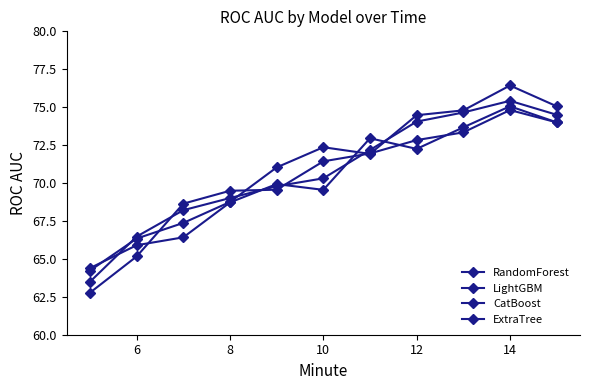

How many data points in CatBoost are above 70?

6